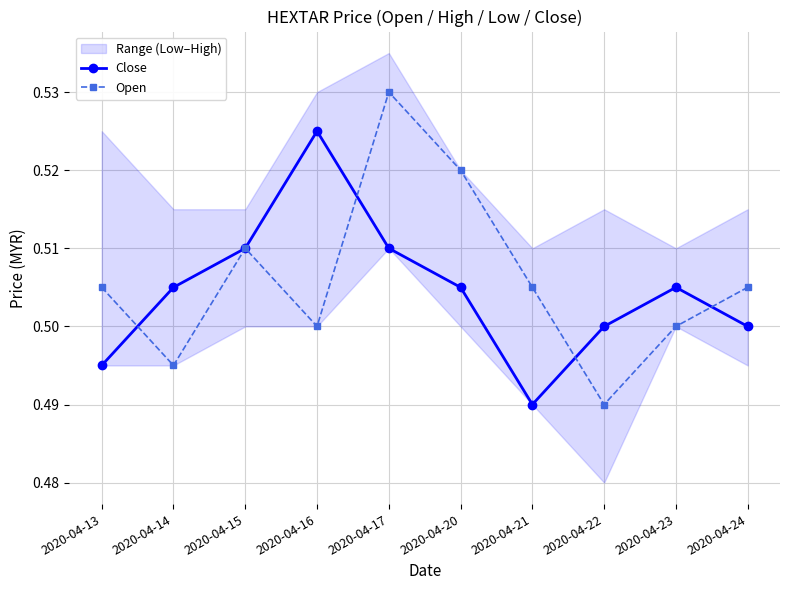

True or false: Open and Close intersect in this chart.

True